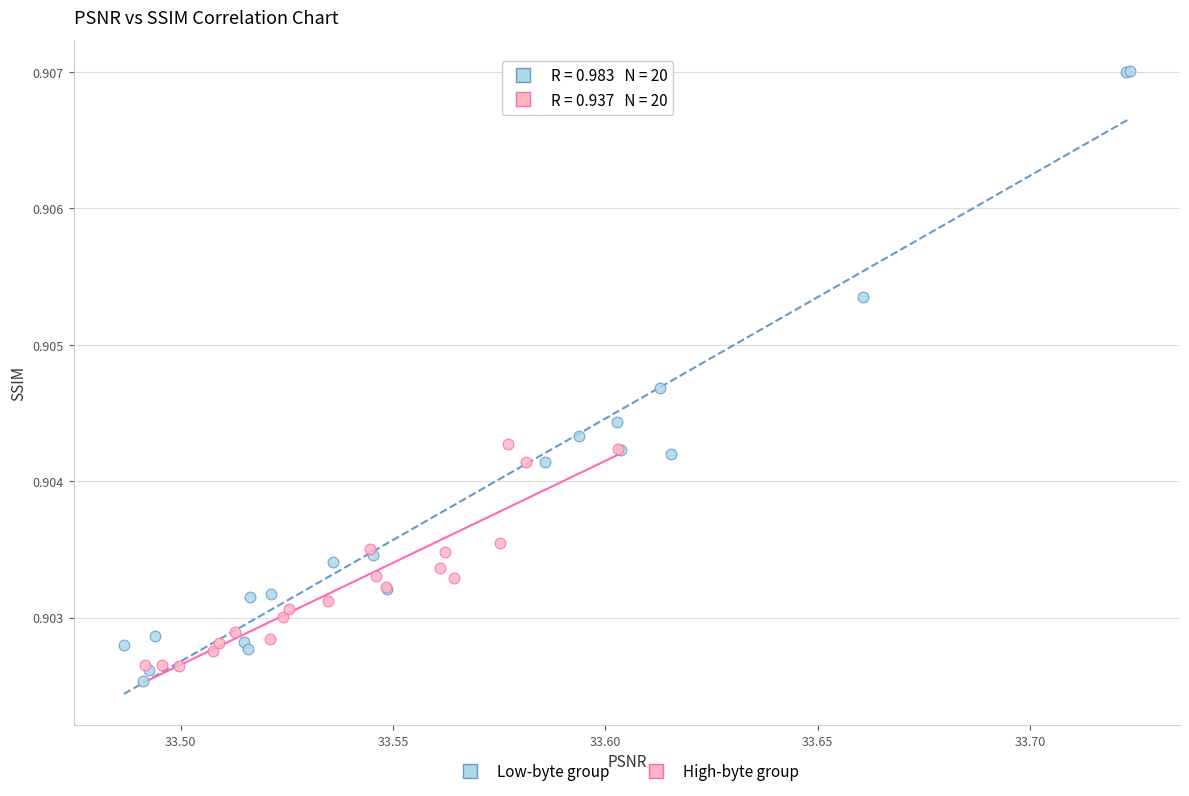

Which series contains the highest Y value?

Low-byte group